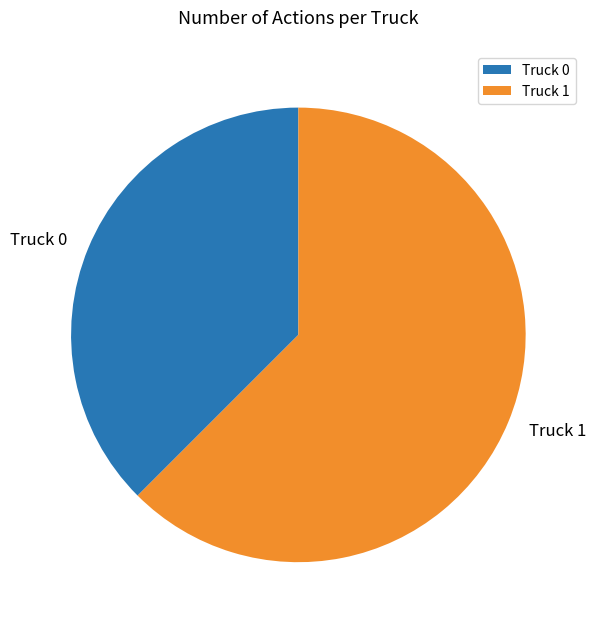

Approximately how many times larger is the value at Truck 1 compared to Truck 0?

1.7